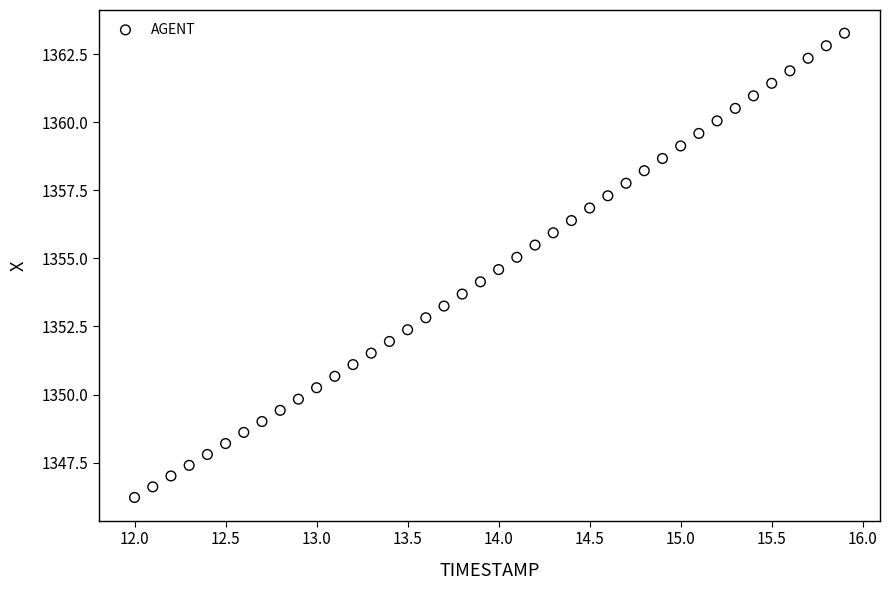

What is the range of X values (max minus min)?

3.9